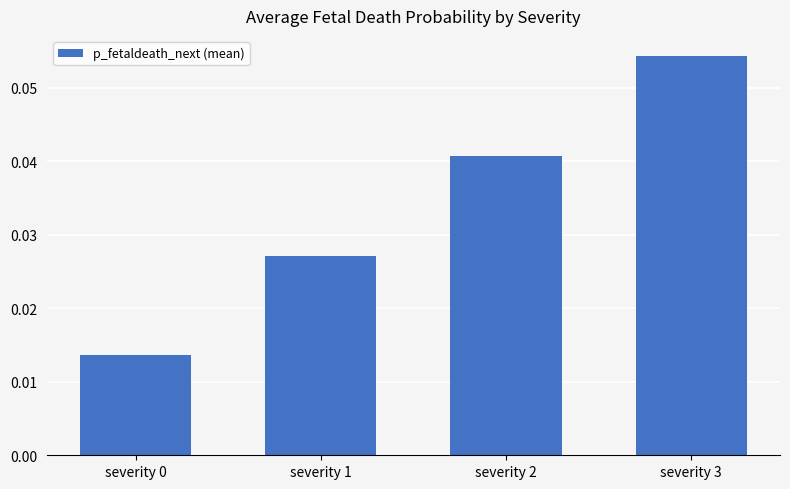

Does the chart contain stacked bars?

No